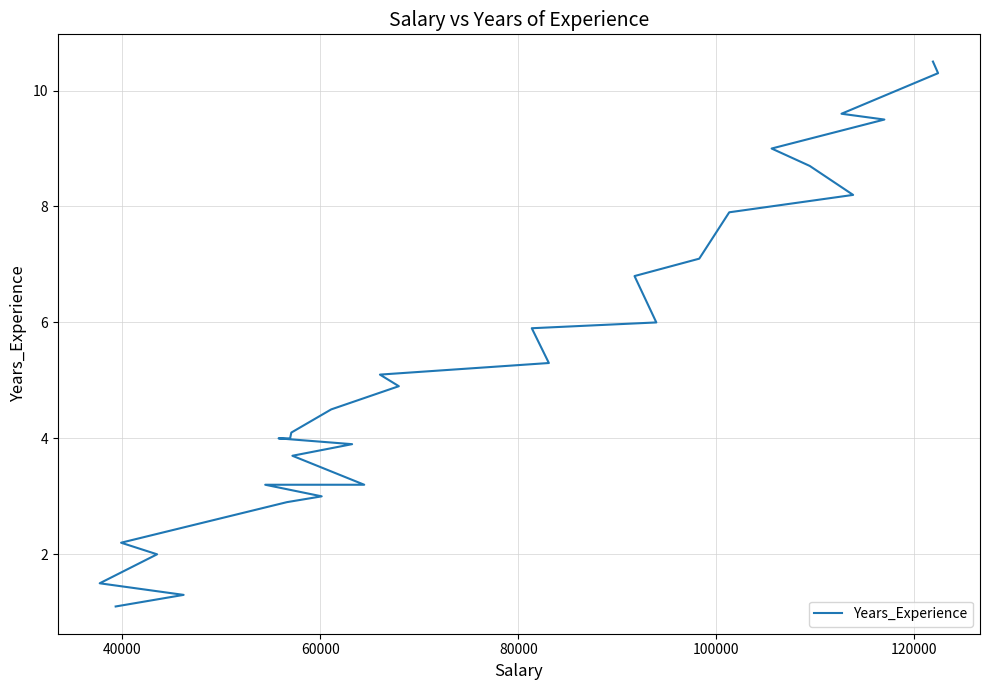

How many data points are above 4?

17